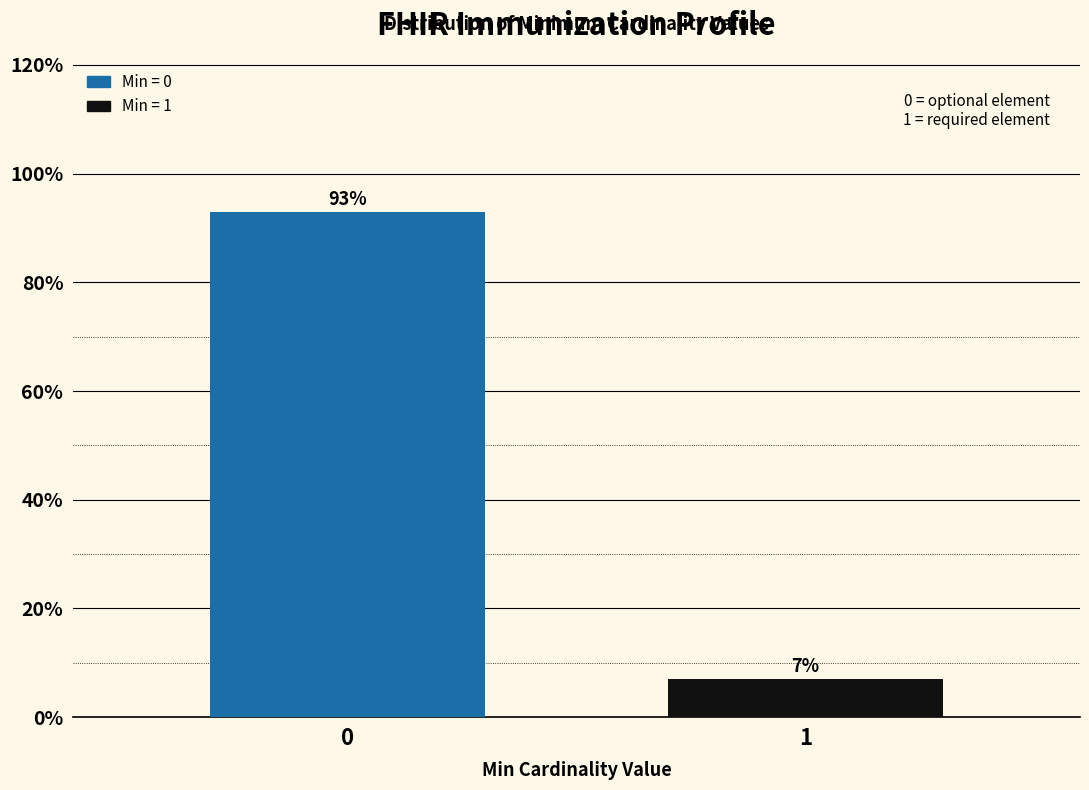

Reading right to left, what are all the values shown in this chart?

1=7.0	0=93.0